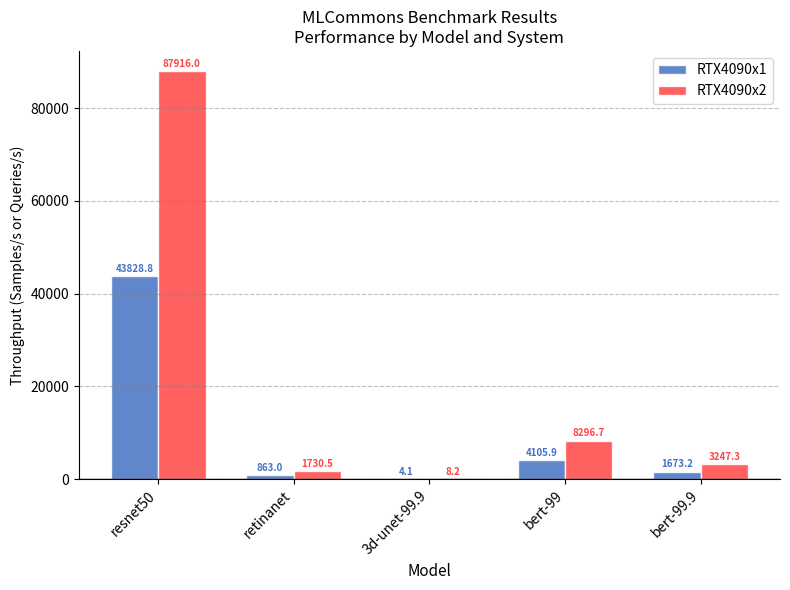

At which category is the sum across all series the highest?

resnet50